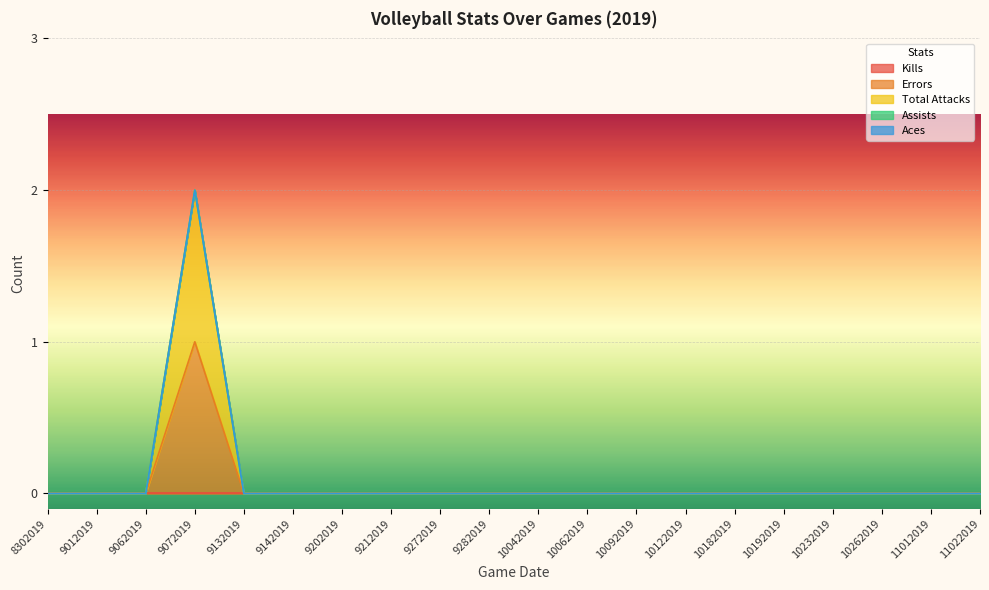

Does the chart display data point markers on the line(s)?

No